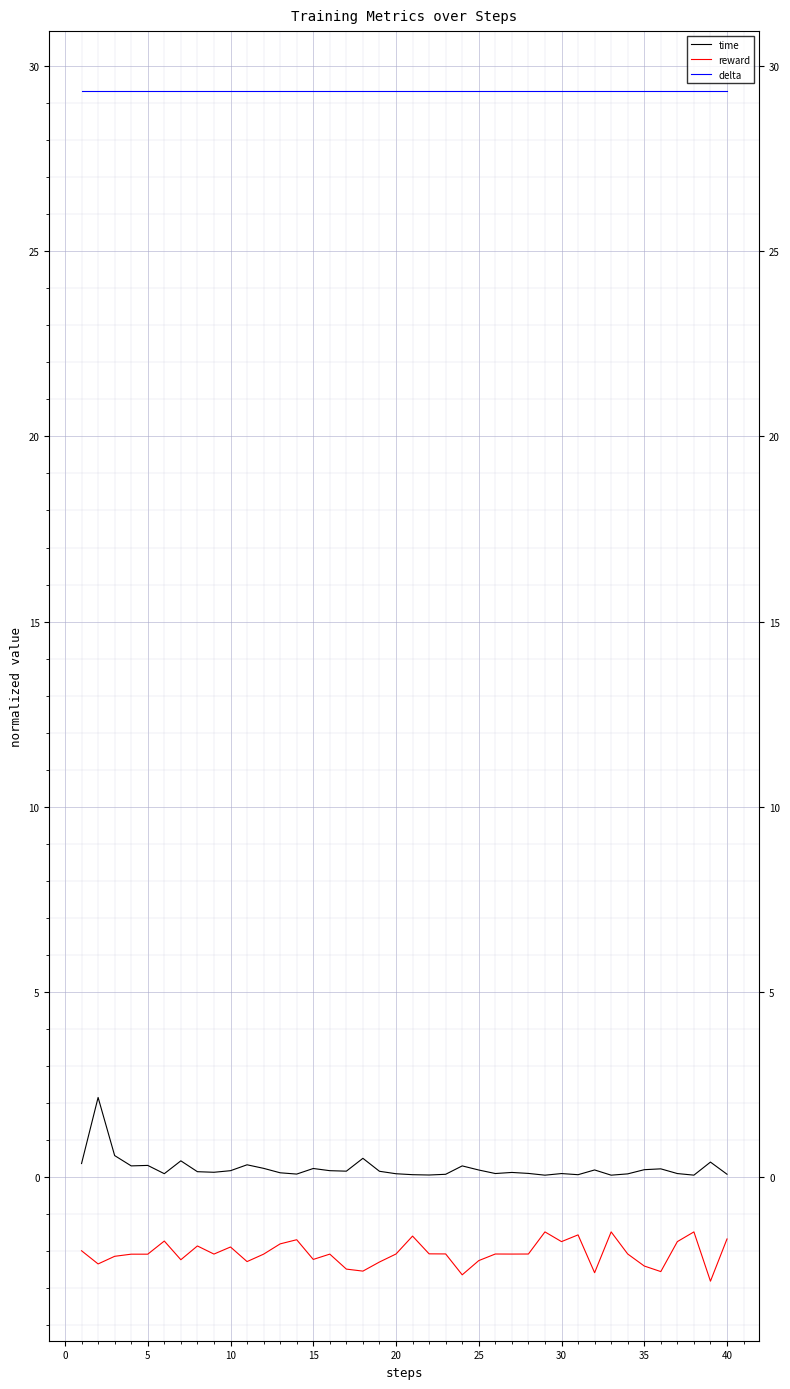

True or false: time and delta cross at least once.

False